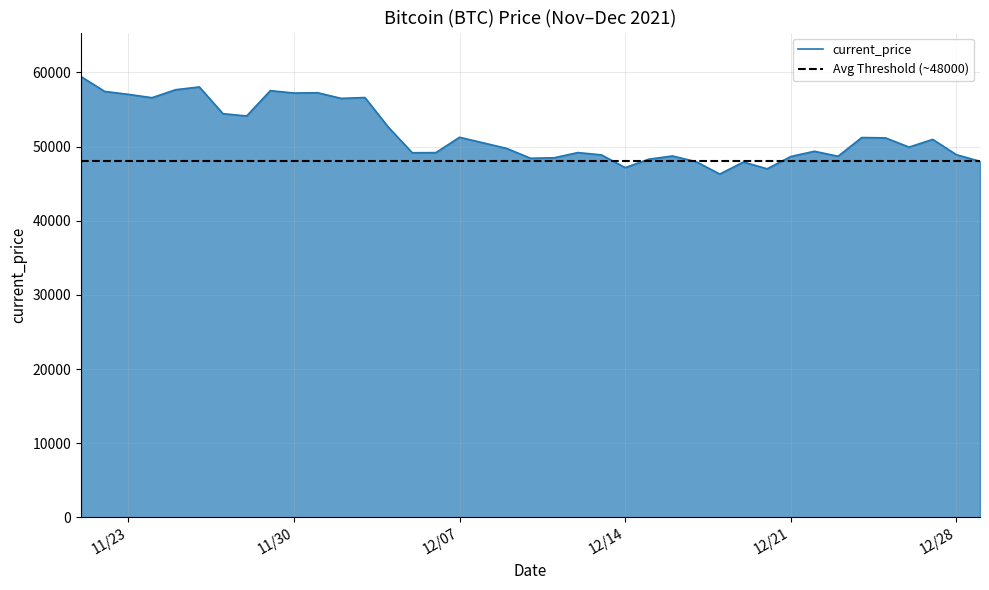

How many points are lower than both their immediate neighbors (excluding endpoints)?

11